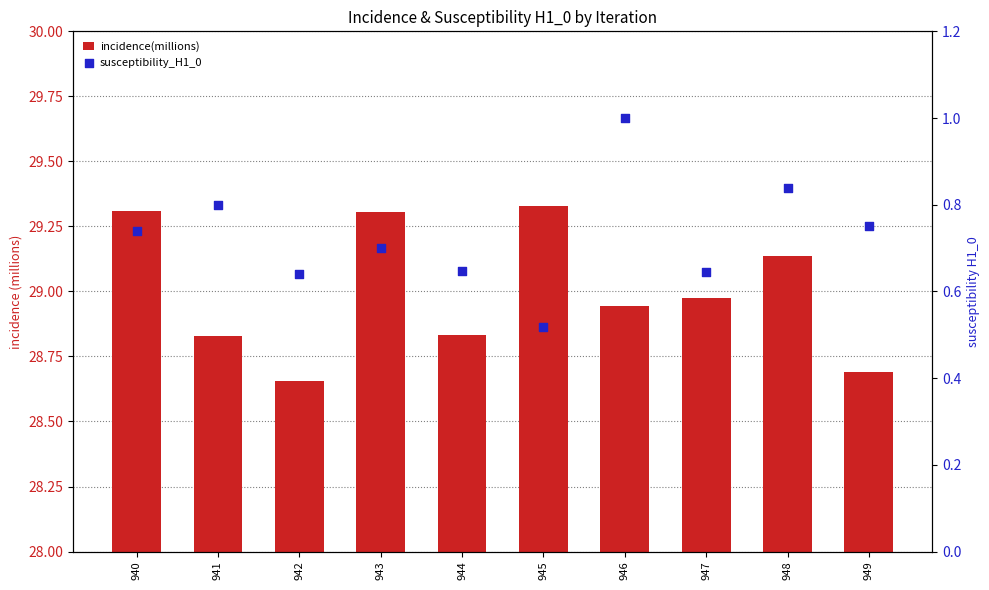

Is the value of incidence(millions) at 947 greater than the value of susceptibility_H1_0 at 941?

Yes